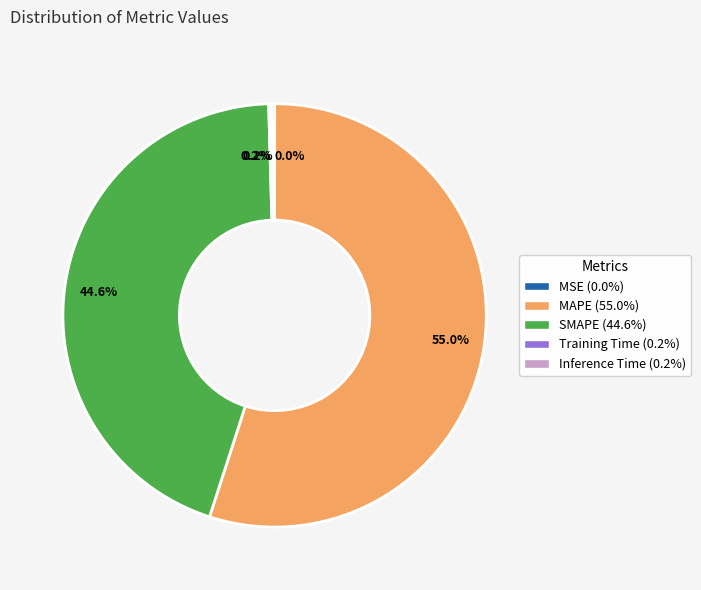

Does any single category account for the majority?

Yes